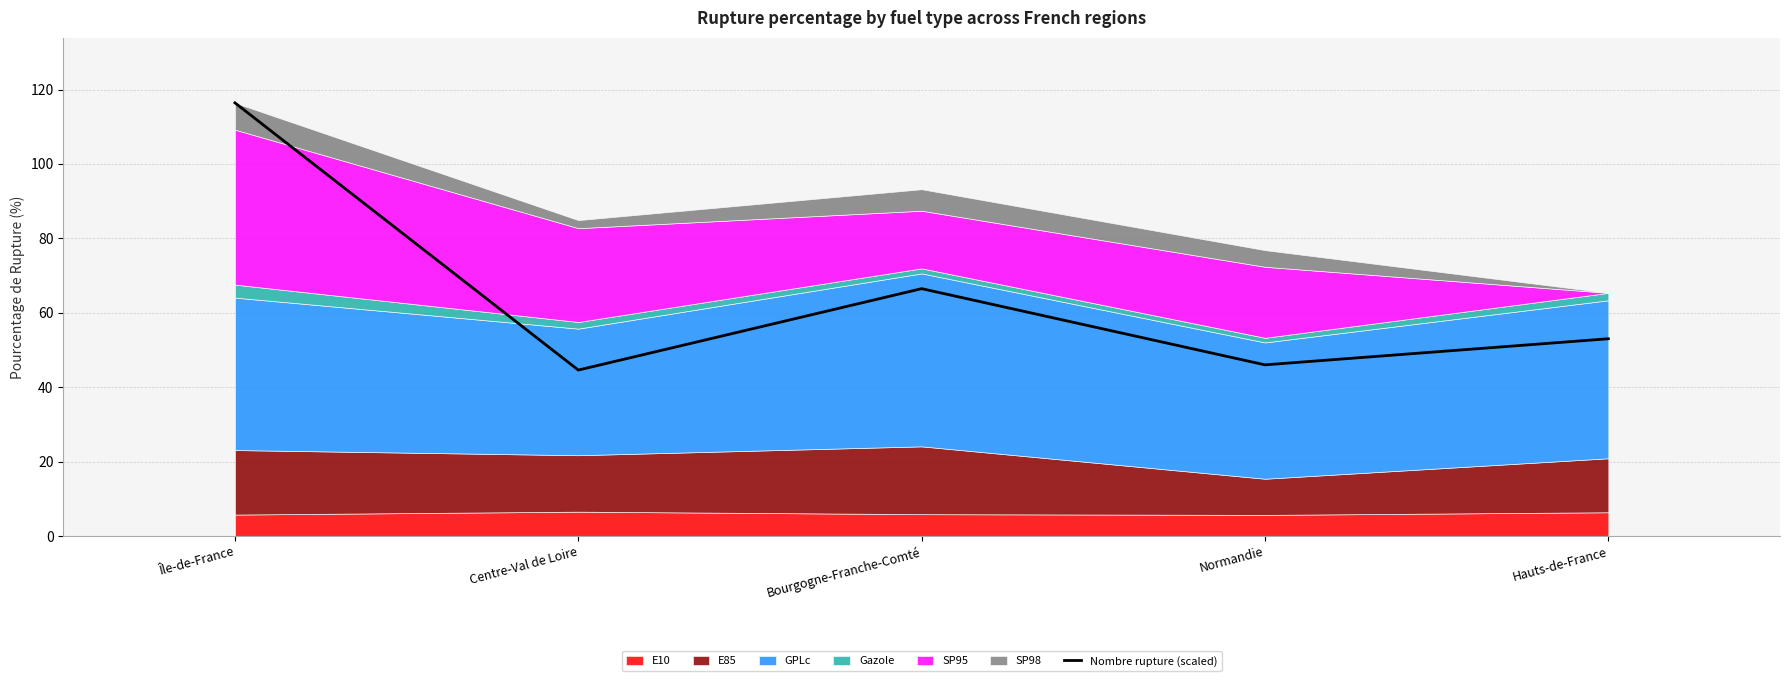

What is the difference between the second highest and minimum values?

21.9